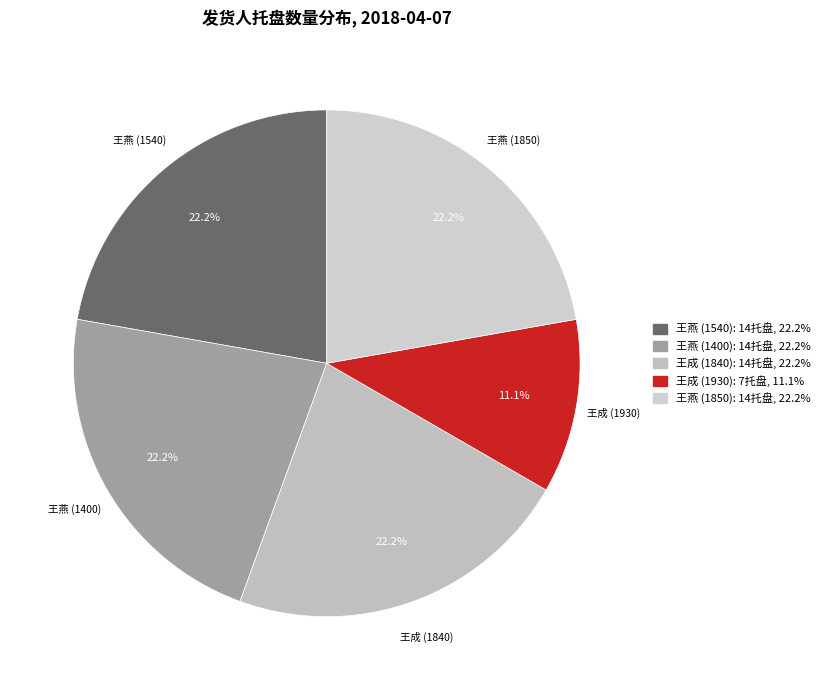

What portion of the pie excludes 王燕 (1400)?

77.8%